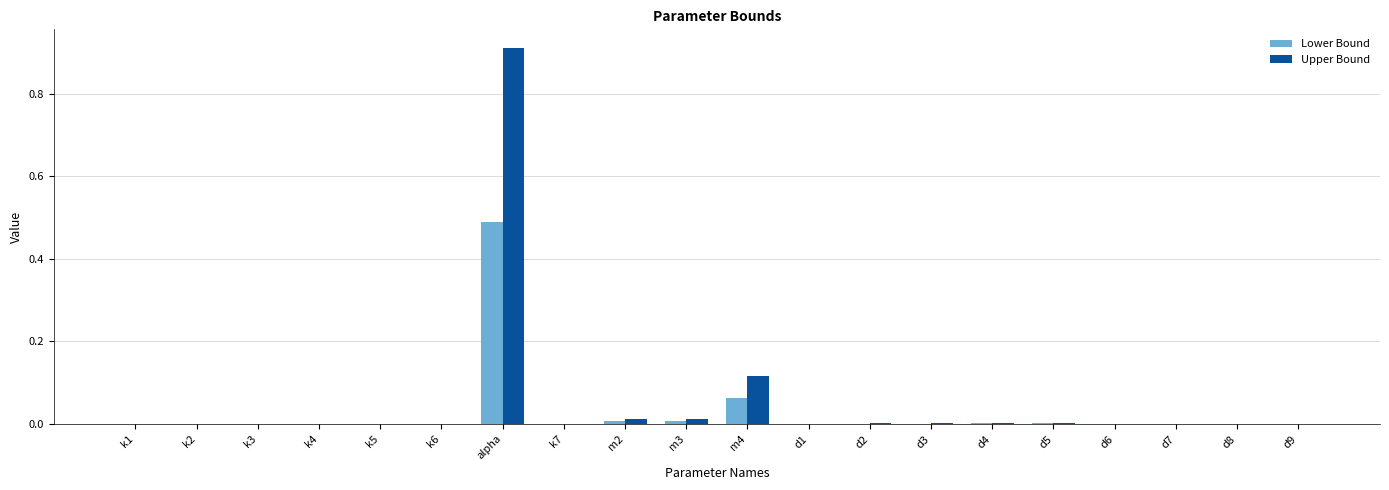

At which category is the sum across all series the highest?

alpha